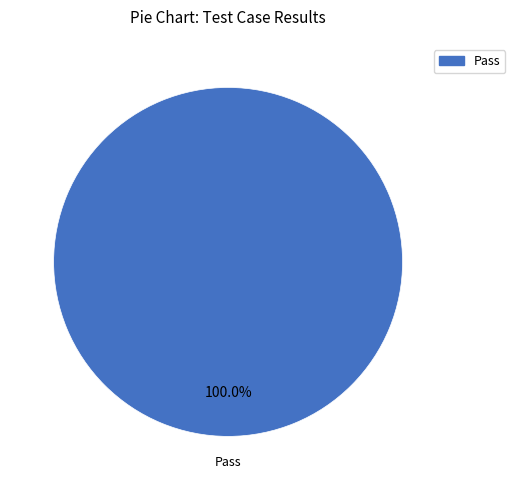

Is there a majority slice in this chart?

Yes